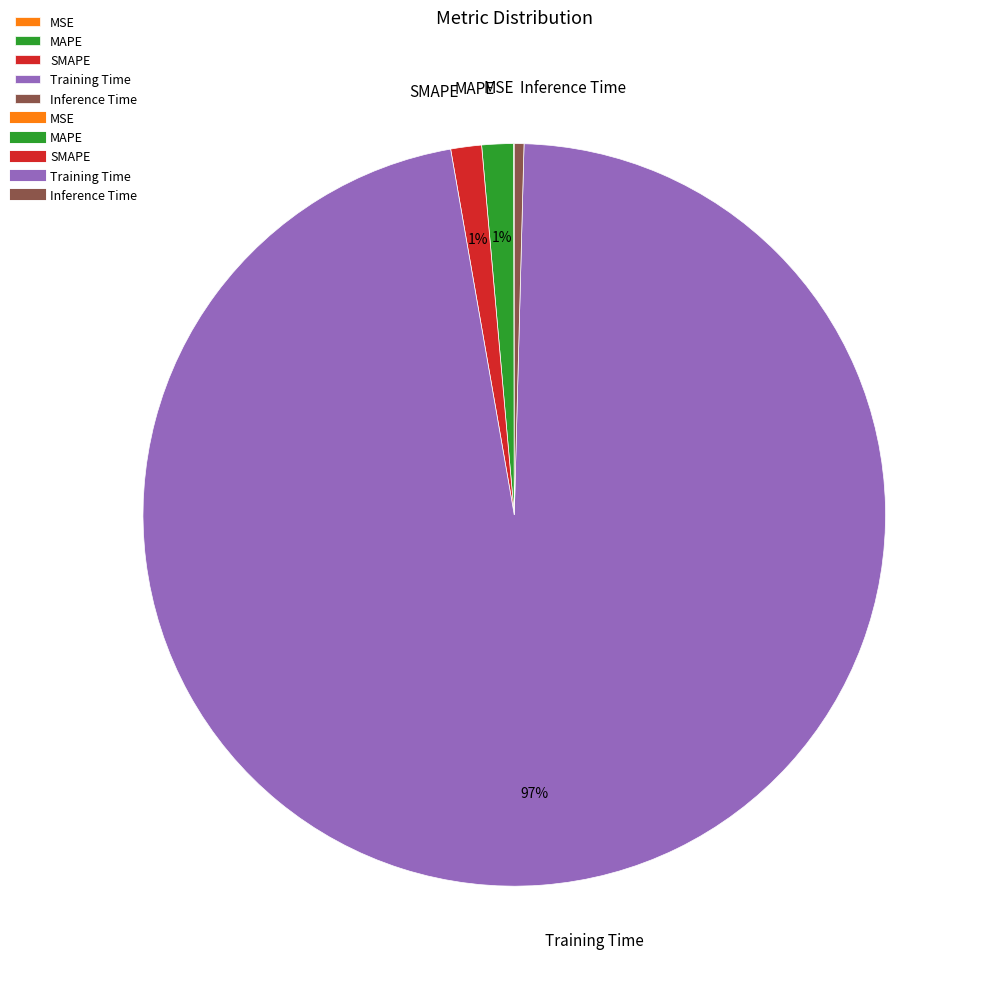

Combined, do MAPE and Training Time account for over 50%?

Yes